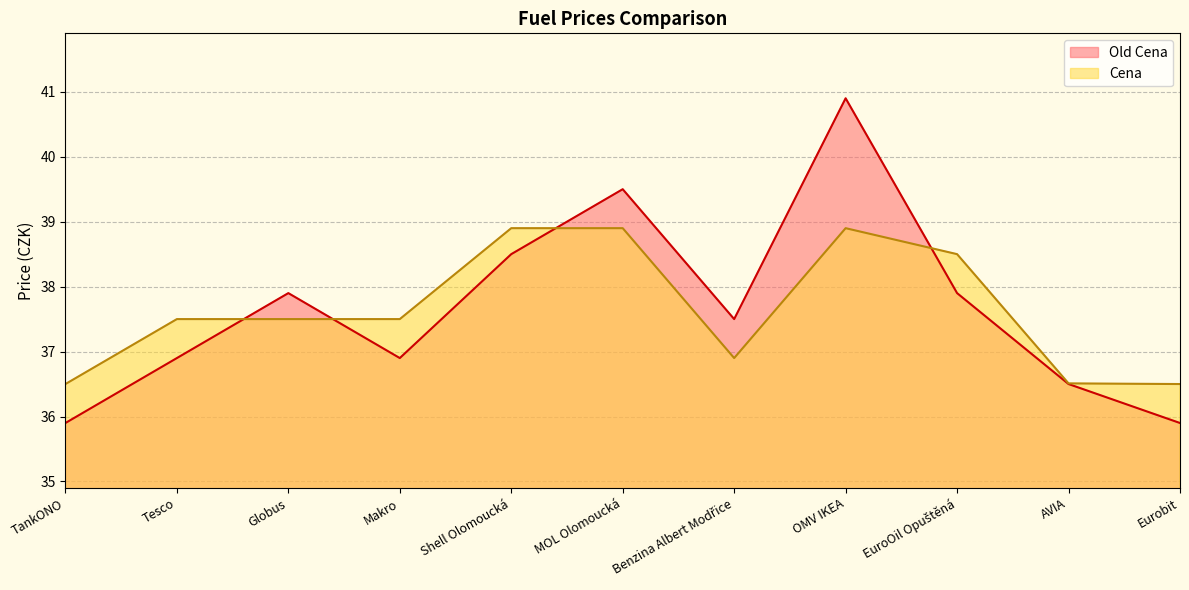

Reading right to left, extract all data points from this chart.

Old Cena: 35.9	36.5	37.9	40.9	37.5	39.5	38.5	36.9	37.9	36.9	35.9
Cena: 36.5	36.5	38.5	38.9	36.9	38.9	38.9	37.5	37.5	37.5	36.5